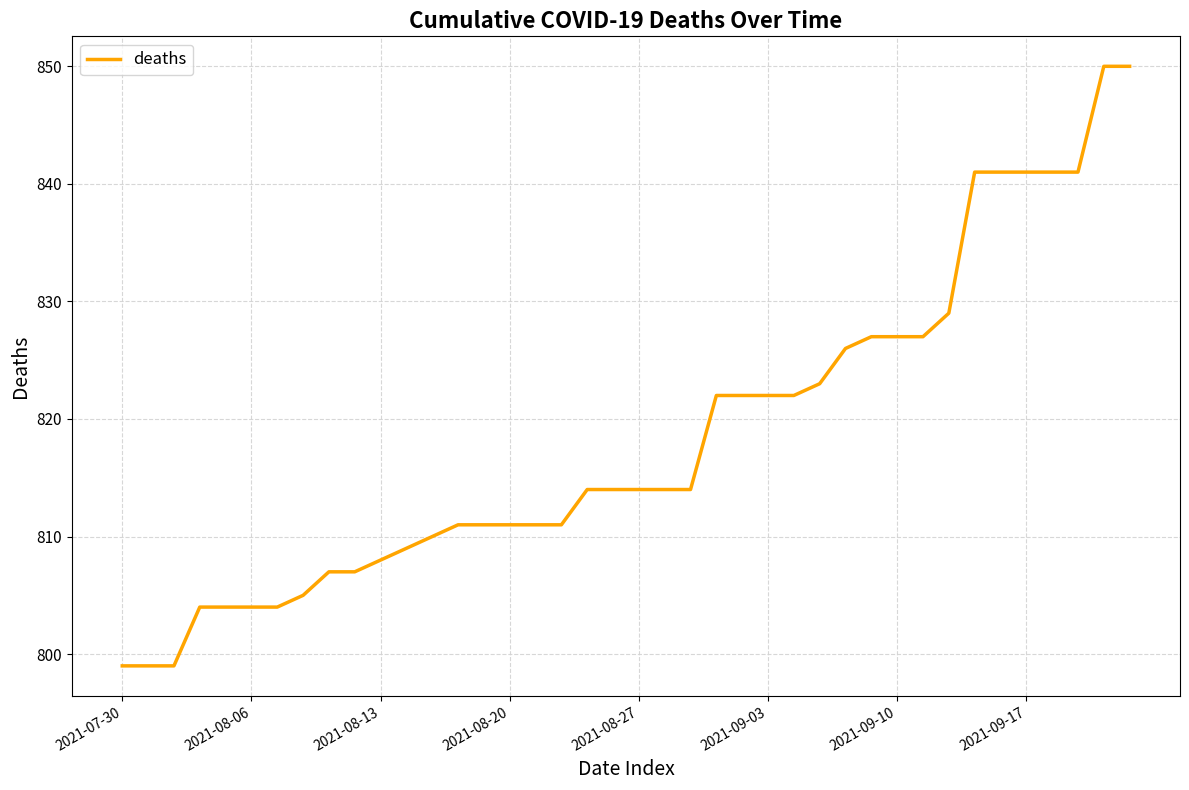

What is the maximum value shown in the chart?

850